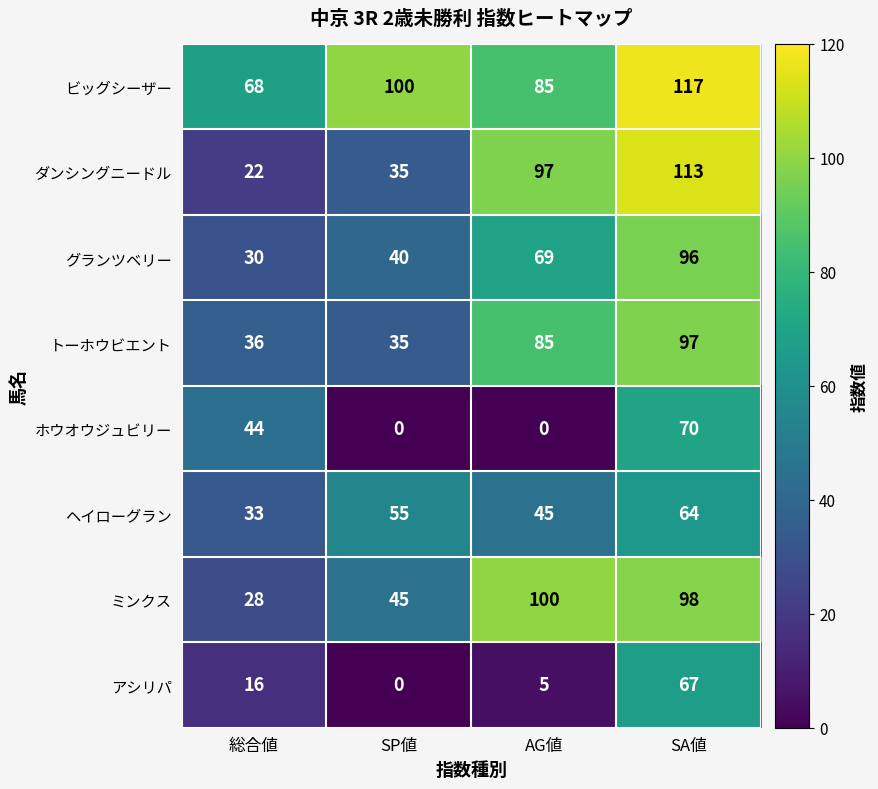

The ダンシングニードル series shows 97 at AG値. True or false?

True